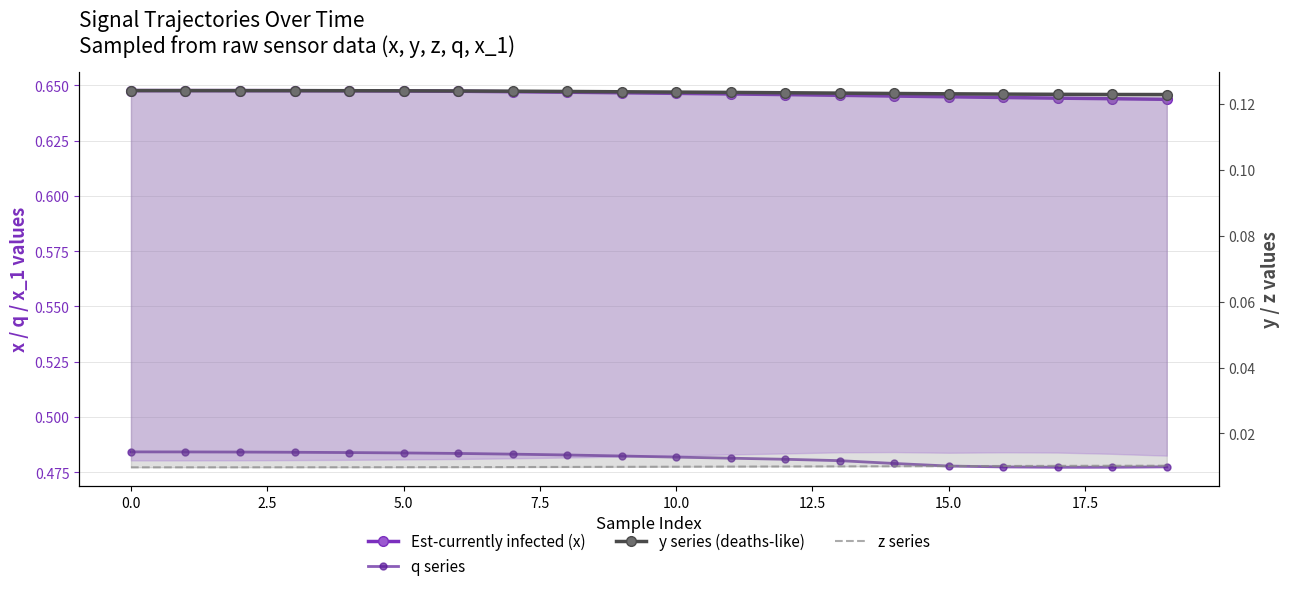

List the series in order of their overall mean, highest first.

Est-currently infected (x), q series, y series (deaths-like), z series